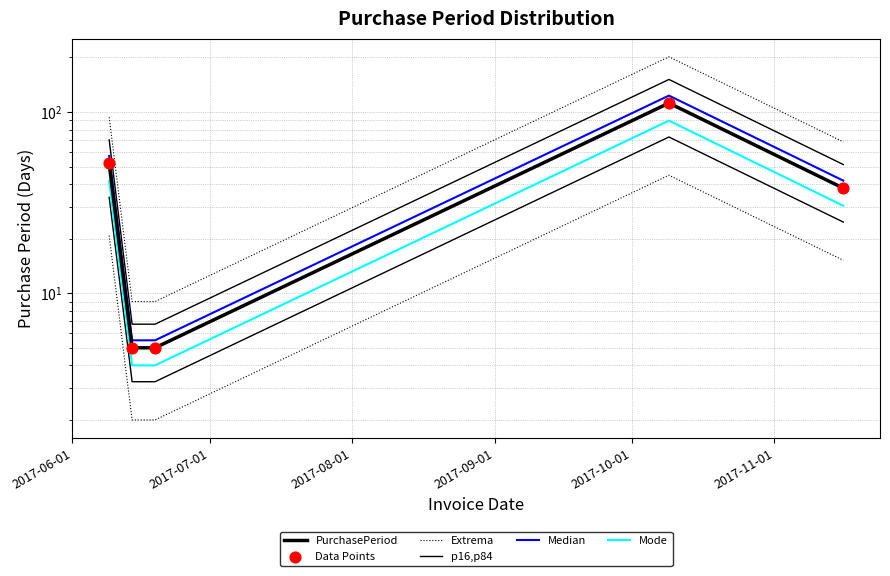

At how many categories does at least one series exceed 134?

1